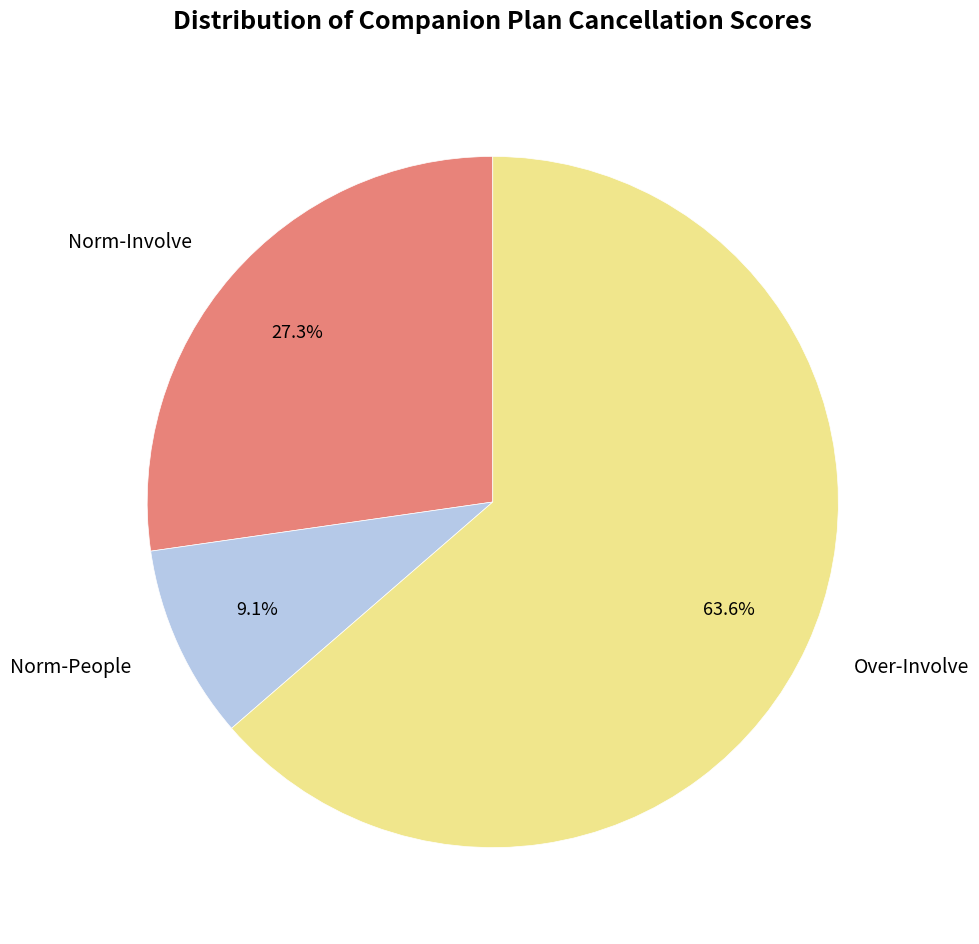

How many slices are in this pie chart?

3